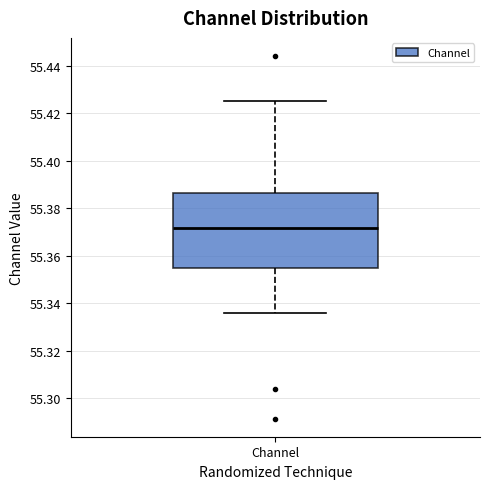

Transcribe this box plot: give where the median line is, the range the box spans, and where the two whiskers end, as read against the y-axis. The values are not printed on the chart, so give them approximately, as read against the axis.

median 55.372, box 55.354 to 55.386, whiskers 55.336 to 55.426